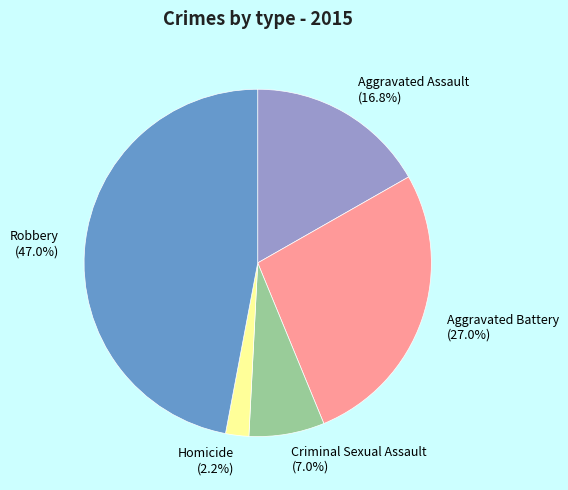

True or false: Aggravated Assault accounts for 17% of the total.

True